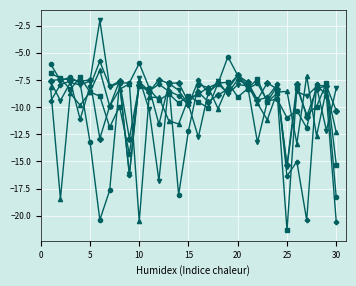

What is the smallest value displayed?

-21.3